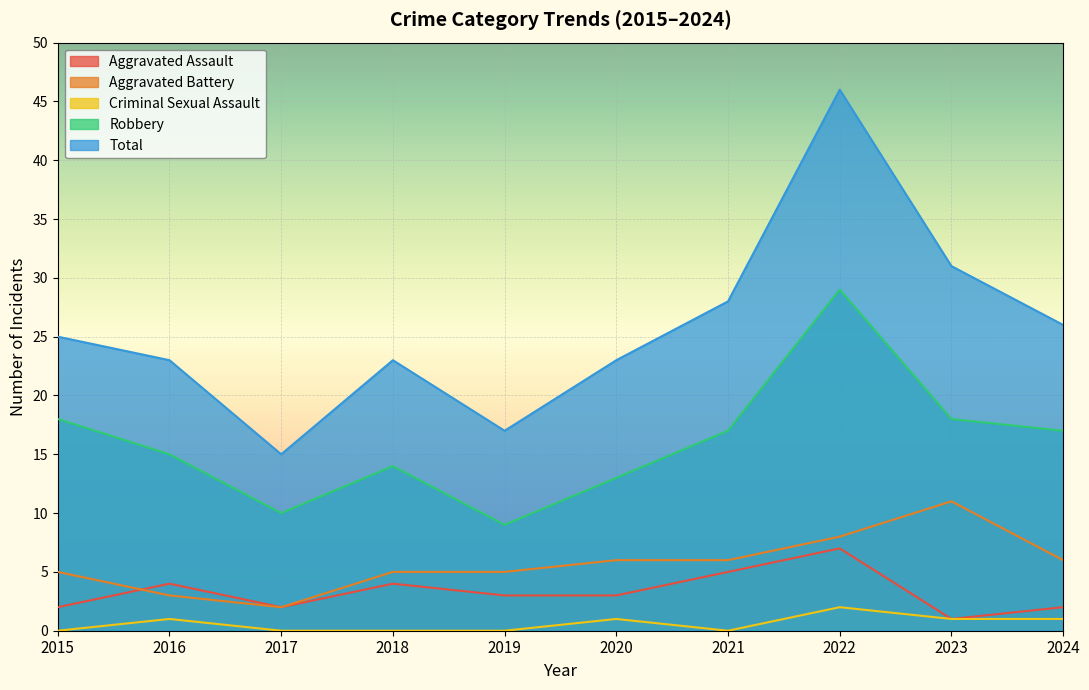

Which series has the widest spread of values?

Total